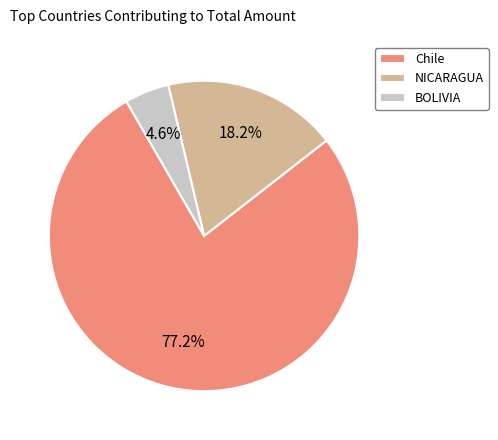

Which category accounts for the majority?

Chile